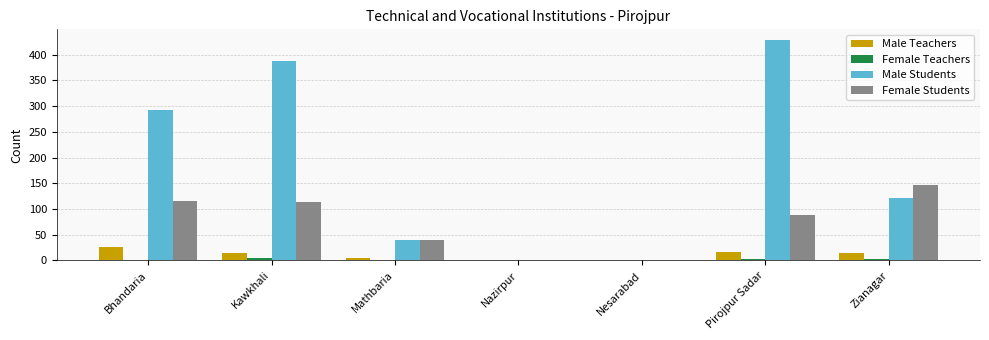

Which series has the largest total across all categories?

Male Students